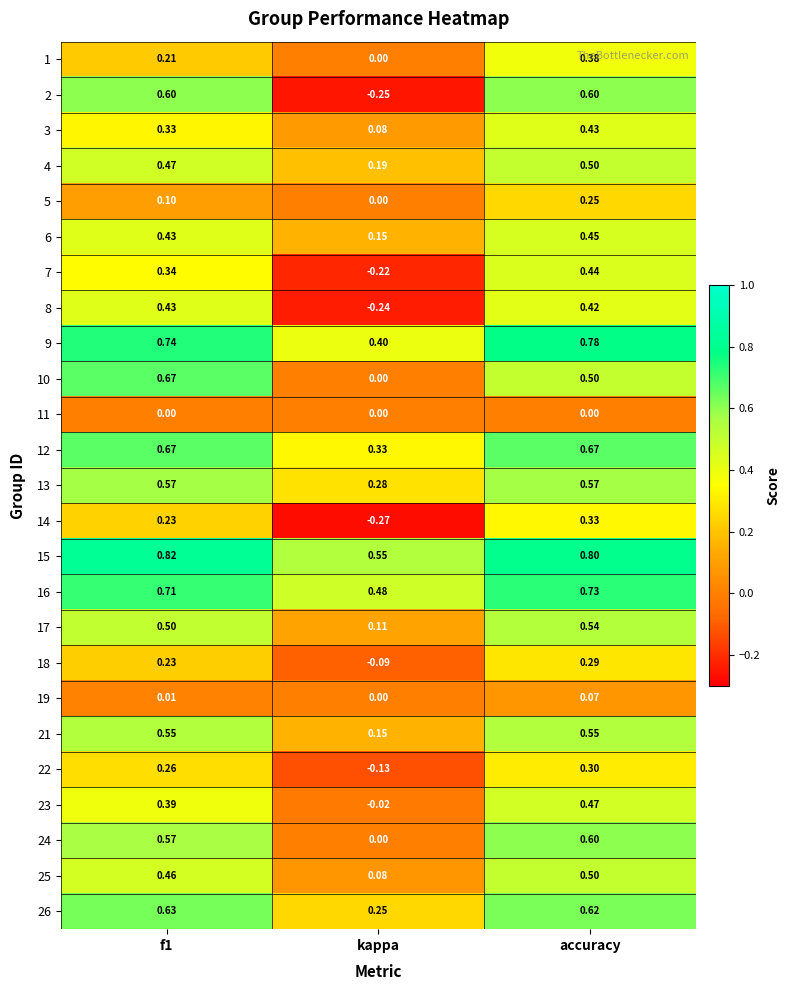

At which label is 13 closest to 0?

kappa